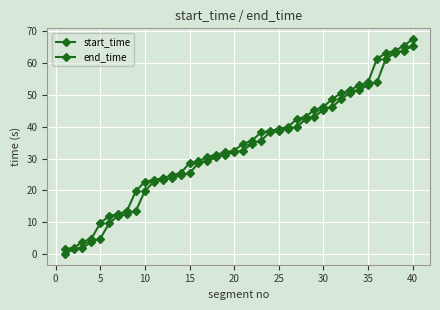

How many data points in end_time are less than 34?

20